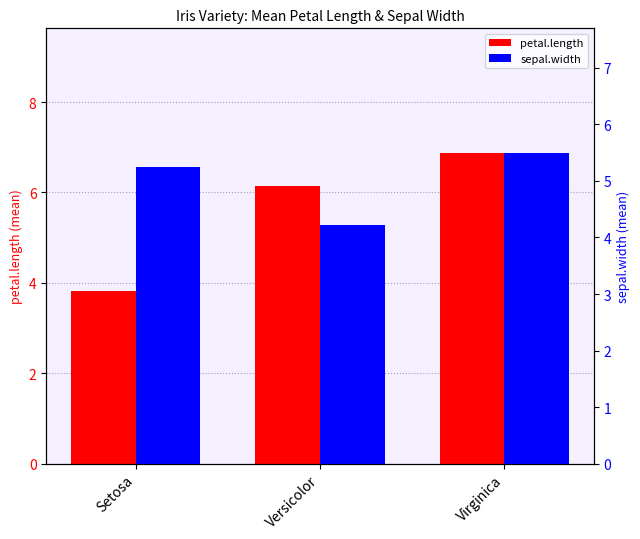

Is it true that petal.length equals 3.8 at Setosa?

True